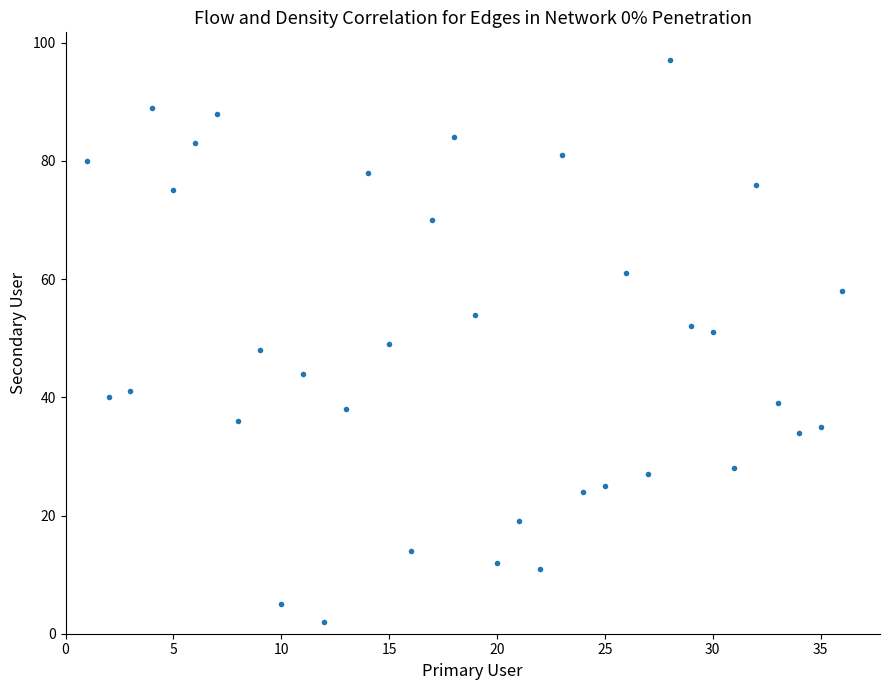

What is the range of Y values (max minus min)?

95